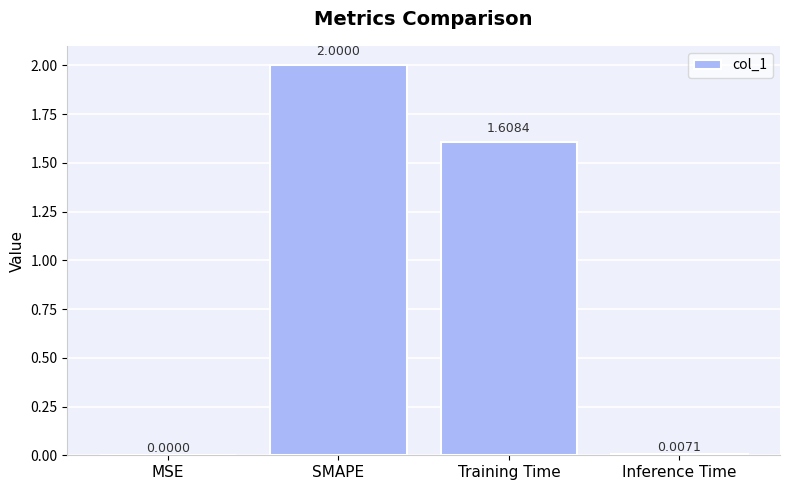

What is the sum of all values?

3.6